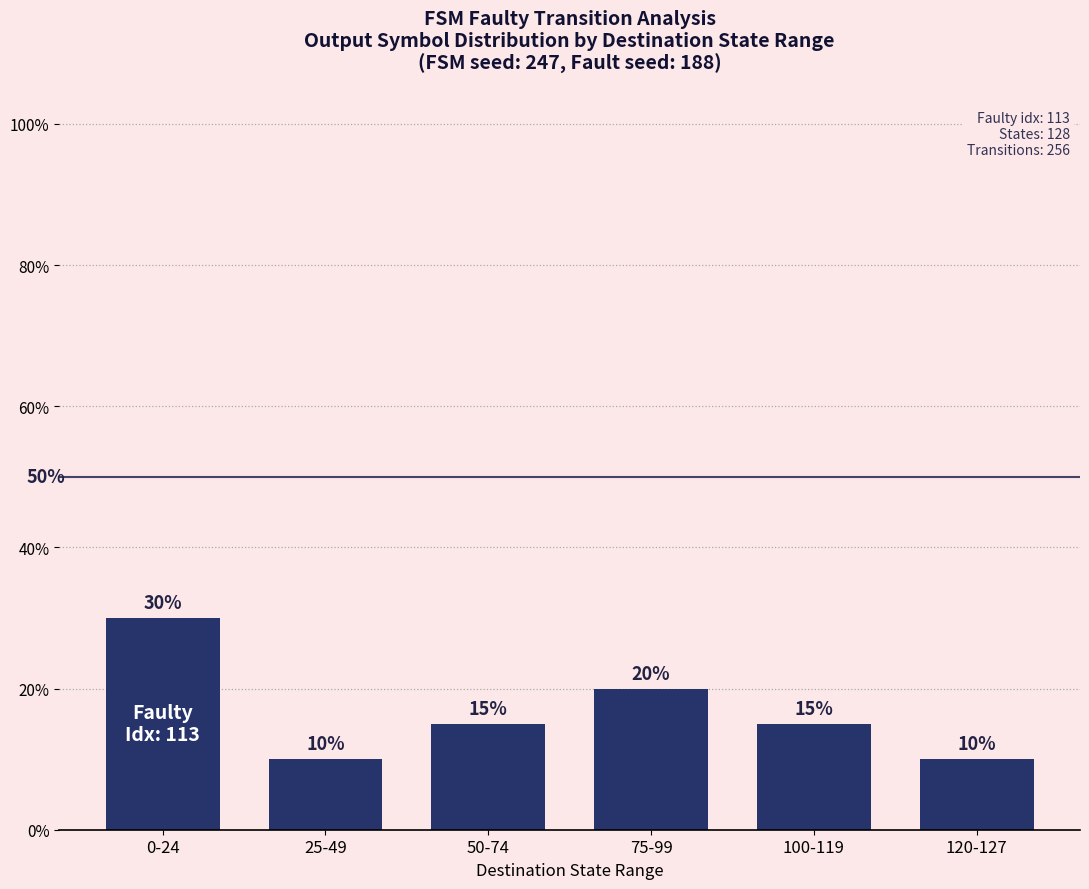

Does the chart contain any negative values?

No